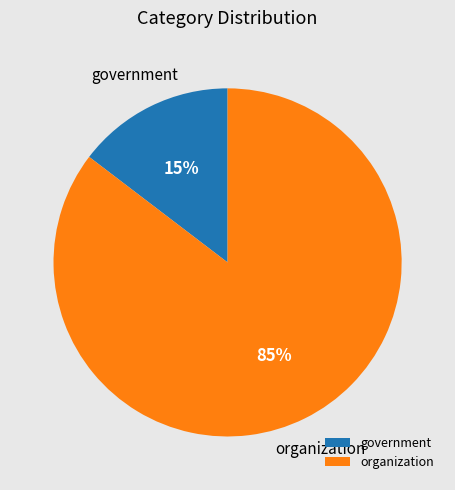

Does government represent more than half of the total?

No